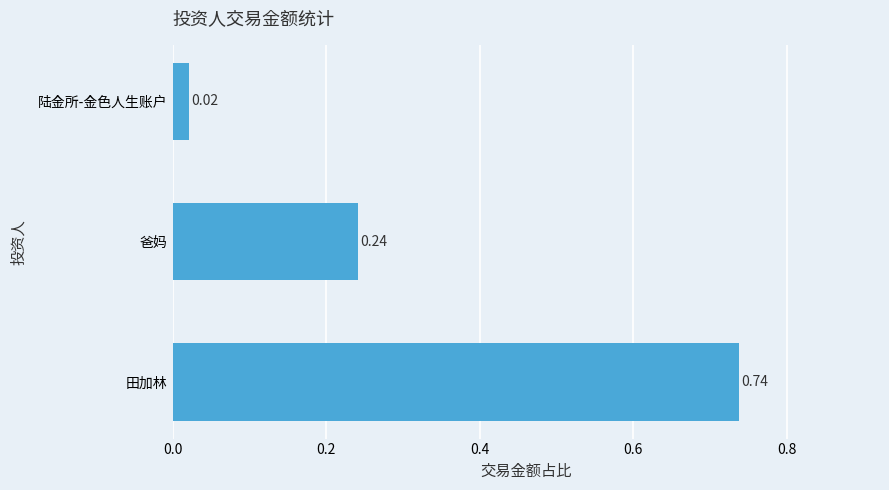

Which category has the highest value across all series?

田加林